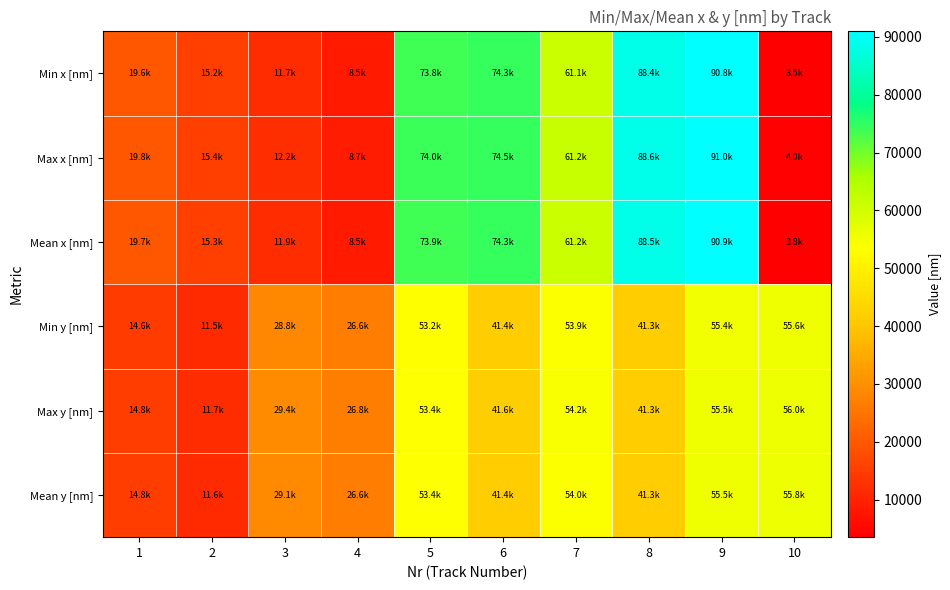

What is the spread (max minus min) of values at 2?

3913.9